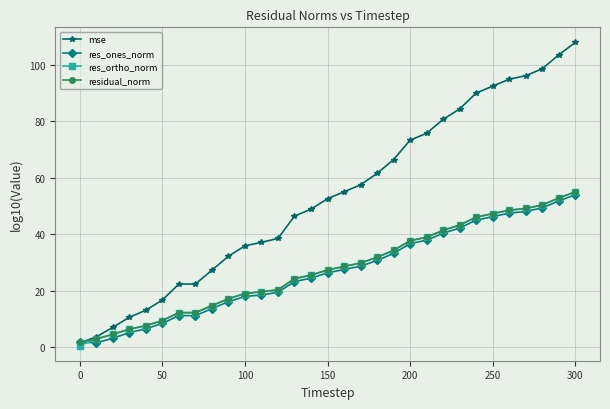

What is the value of the res_ortho_norm point at the 16th from the left?

27.3